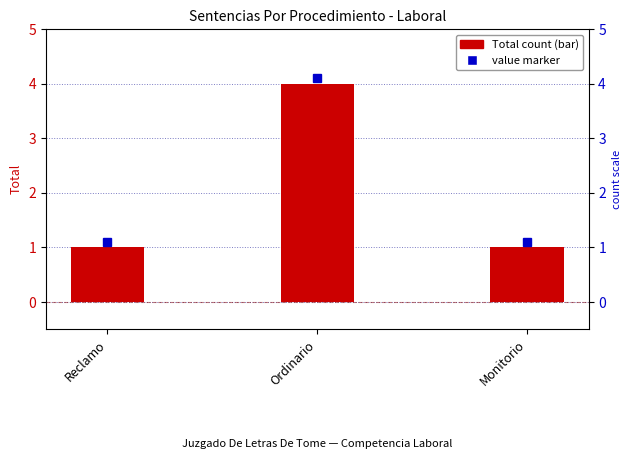

What is the smallest value displayed?

1